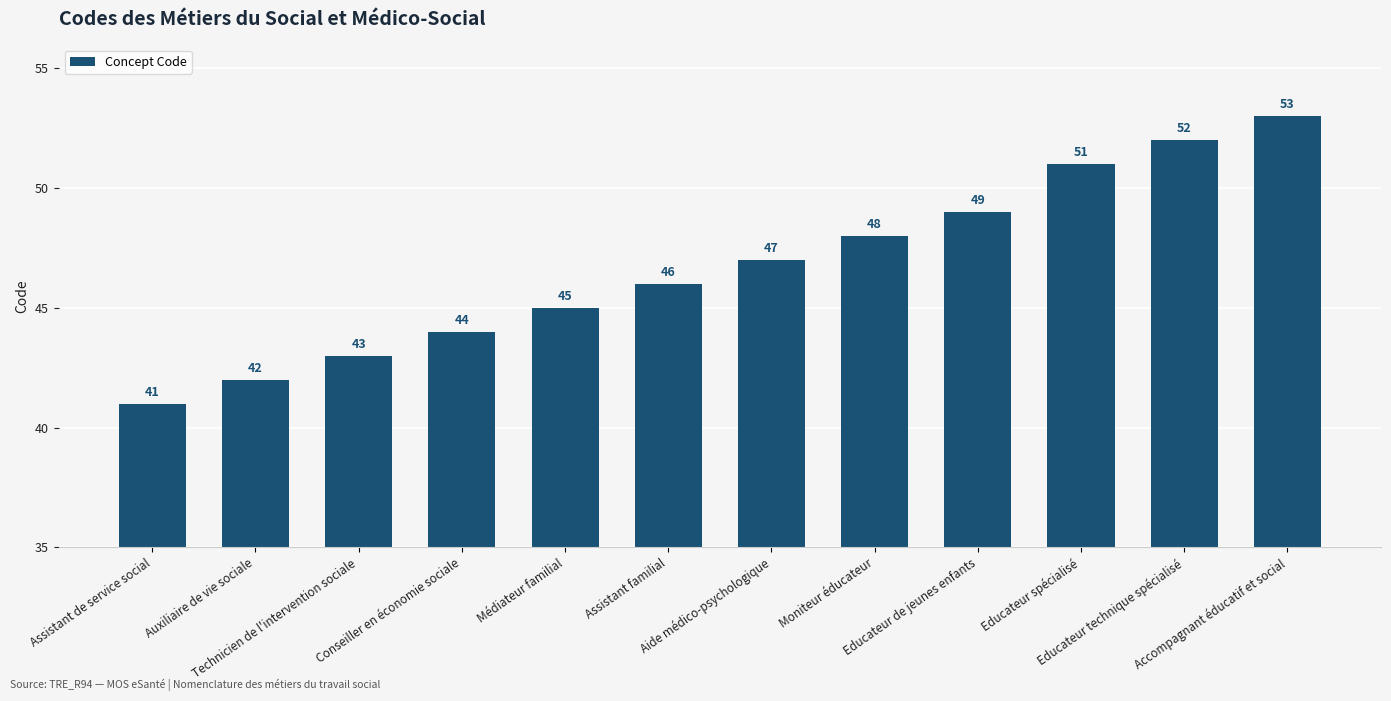

The value at Assistant de service social is 41. True or false?

True